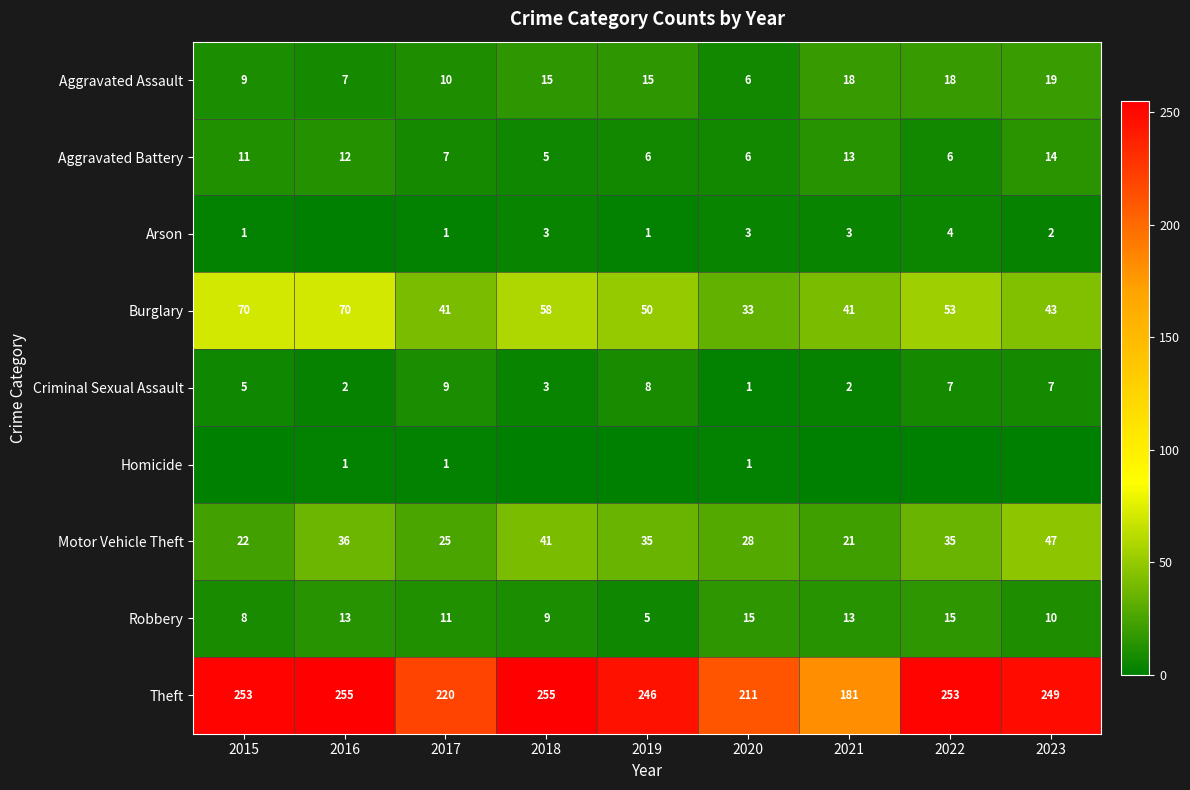

Where does the Motor Vehicle Theft series first go above 35?

2016